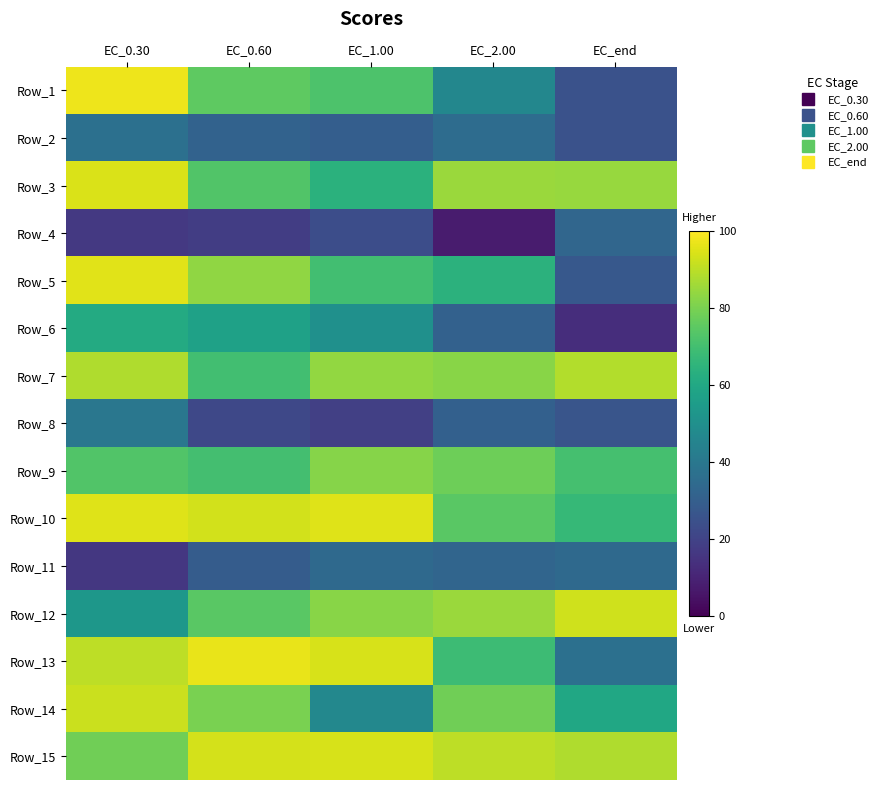

Reading left to right, list all the values displayed in this chart.

Row_1: EC_0.30=97.5	EC_0.60=75.0	EC_1.00=72.2	EC_2.00=46.2	EC_end=25.0
Row_2: EC_0.30=36.7	EC_0.60=31.4	EC_1.00=29.8	EC_2.00=35.4	EC_end=25.2
Row_3: EC_0.30=94.5	EC_0.60=72.9	EC_1.00=64.0	EC_2.00=84.9	EC_end=84.4
Row_4: EC_0.30=16.7	EC_0.60=18.2	EC_1.00=23.6	EC_2.00=7.5	EC_end=33.2
Row_5: EC_0.30=95.6	EC_0.60=83.3	EC_1.00=69.9	EC_2.00=64.3	EC_end=27.6
Row_6: EC_0.30=61.0	EC_0.60=57.3	EC_1.00=50.2	EC_2.00=30.9	EC_end=13.1
Row_7: EC_0.30=88.1	EC_0.60=69.8	EC_1.00=83.9	EC_2.00=82.0	EC_end=88.6
Row_8: EC_0.30=39.5	EC_0.60=21.6	EC_1.00=18.9	EC_2.00=30.8	EC_end=26.4
Row_9: EC_0.30=73.0	EC_0.60=70.1	EC_1.00=81.7	EC_2.00=78.1	EC_end=70.5
Row_10: EC_0.30=95.1	EC_0.60=93.3	EC_1.00=95.1	EC_2.00=74.5	EC_end=66.9
Row_11: EC_0.30=16.3	EC_0.60=29.2	EC_1.00=34.1	EC_2.00=32.8	EC_end=34.2
Row_12: EC_0.30=53.1	EC_0.60=74.5	EC_1.00=82.2	EC_2.00=85.0	EC_end=92.8
Row_13: EC_0.30=90.0	EC_0.60=96.5	EC_1.00=93.8	EC_2.00=68.6	EC_end=36.9
Row_14: EC_0.30=91.8	EC_0.60=79.7	EC_1.00=46.7	EC_2.00=78.3	EC_end=59.8
Row_15: EC_0.30=78.5	EC_0.60=93.4	EC_1.00=93.9	EC_2.00=89.9	EC_end=87.9